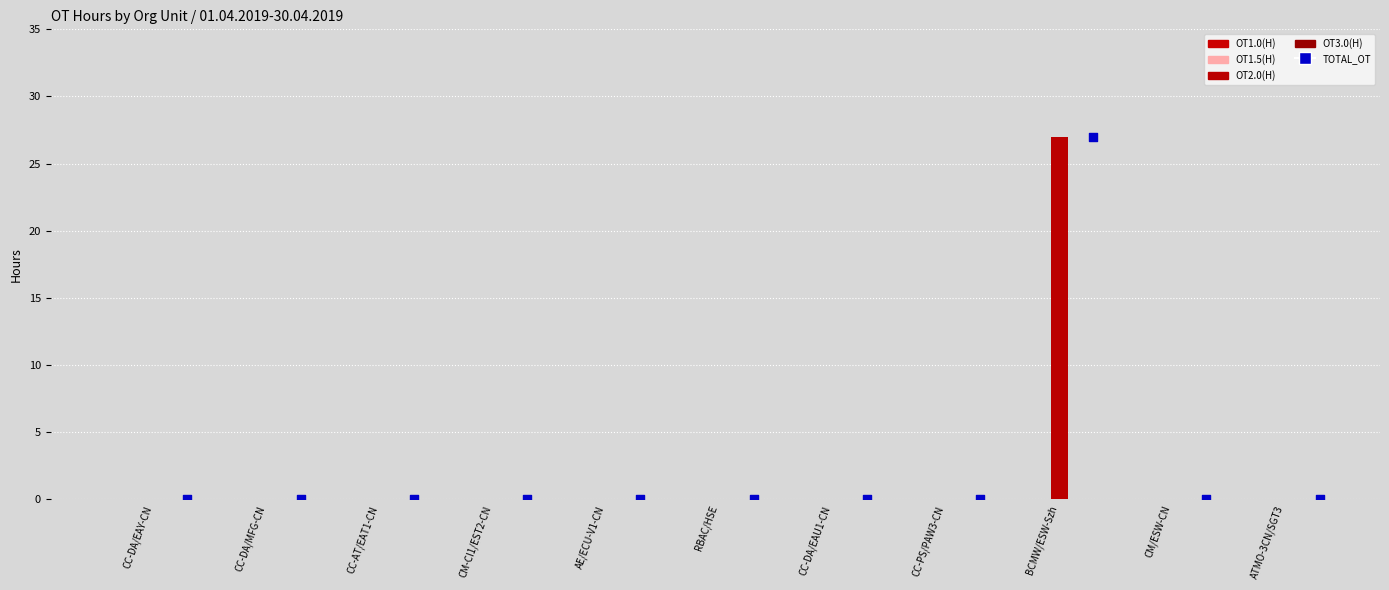

Is the value of OT1.5(H) at AE/ECU-V1-CN greater than the value of TOTAL_OT at CC-PS/PAW3-CN?

No